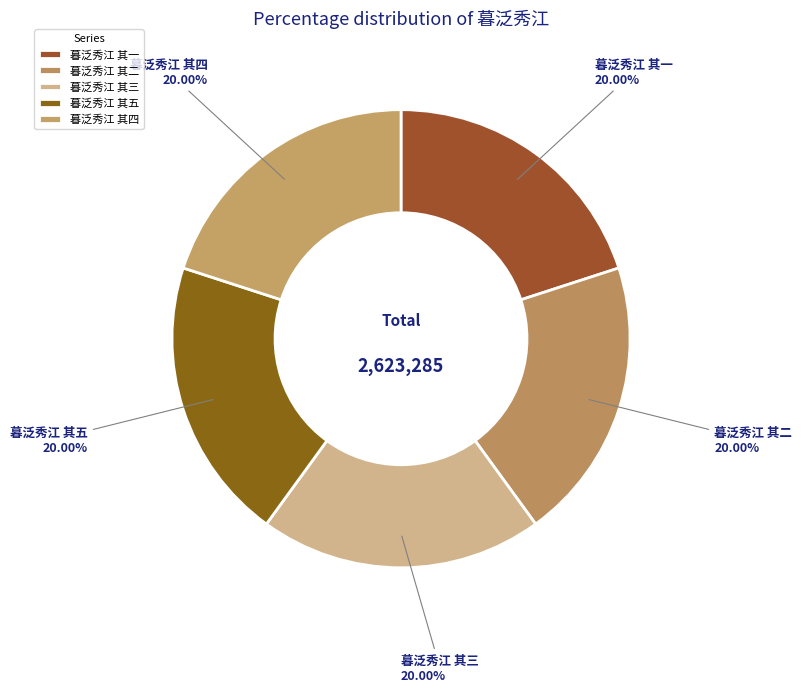

Combined, do 暮泛秀江 其一 and 暮泛秀江 其三 account for over 50%?

No